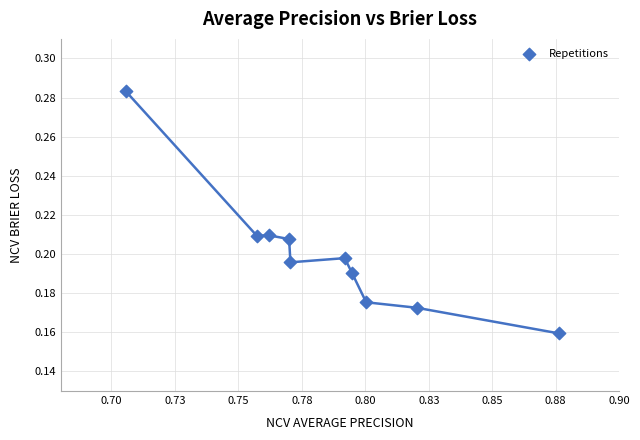

What is the average X value?

0.8